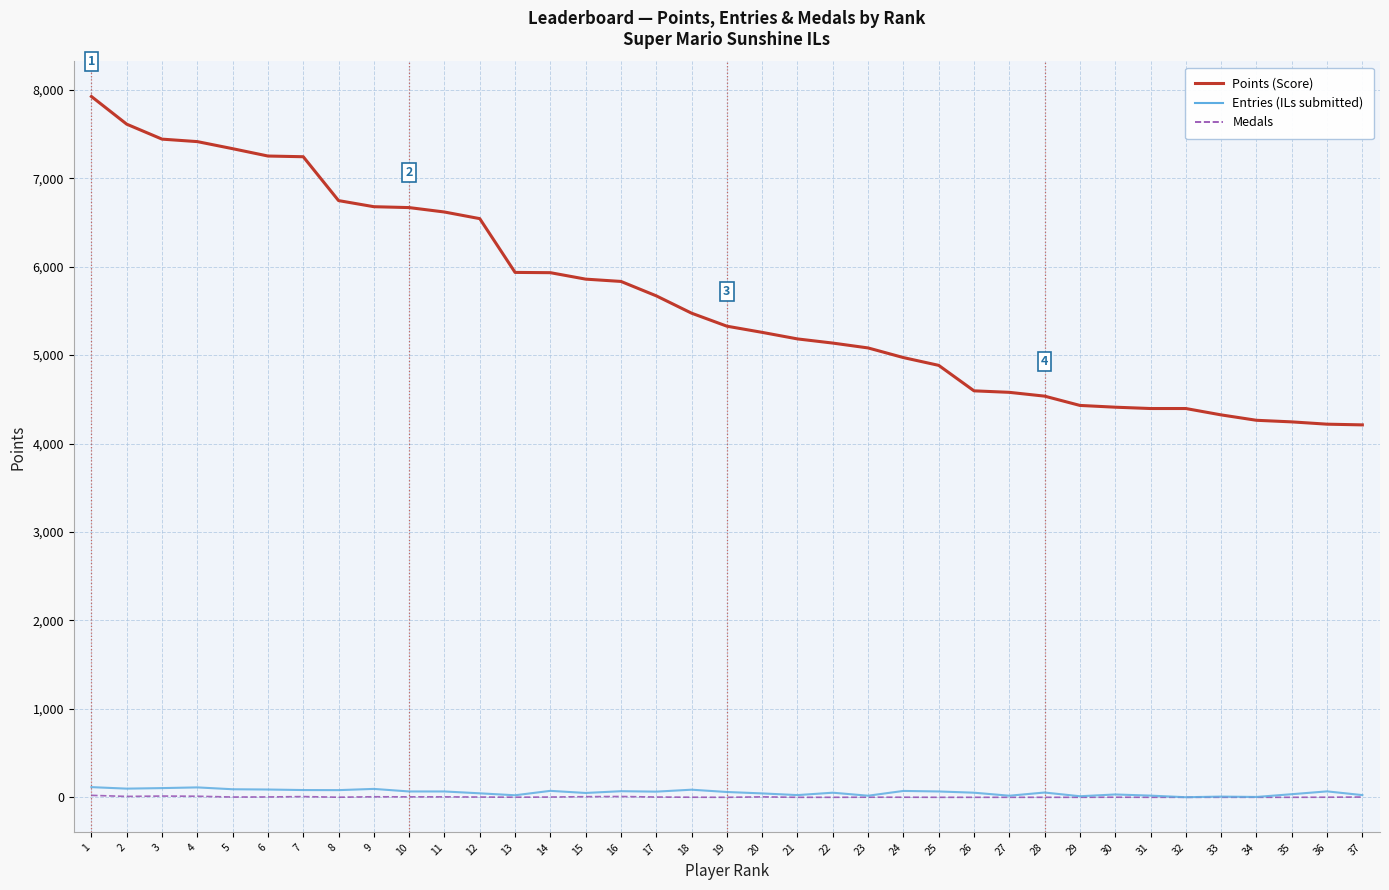

Rank the series by their maximum value, from highest to lowest.

Points (Score), Entries (ILs submitted), Medals